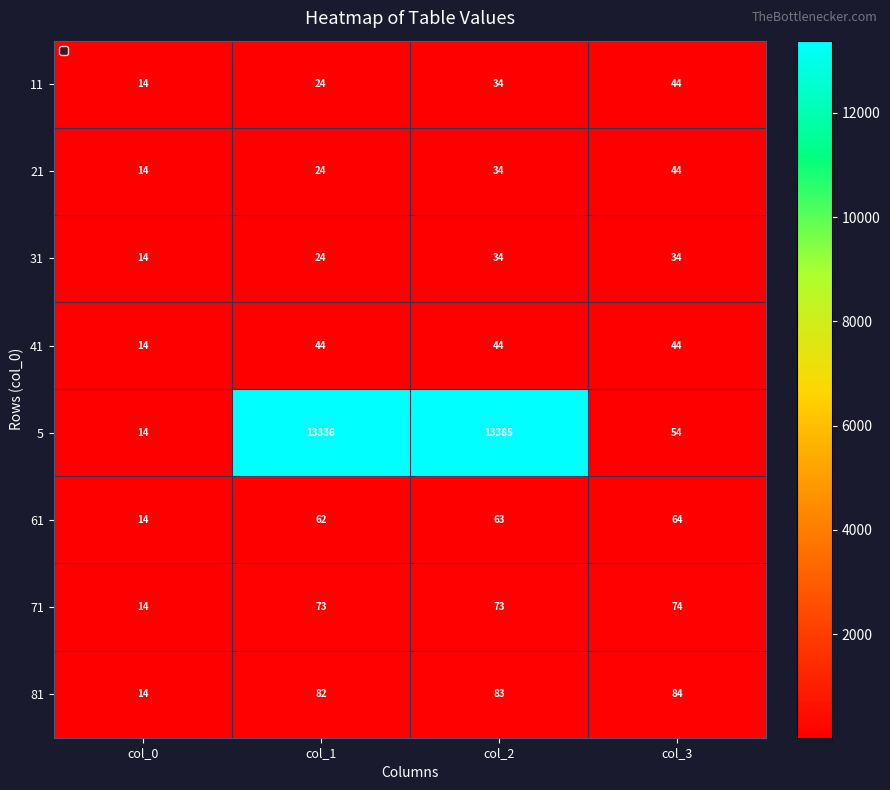

True or false: 81 has a value of 36 at col_3.

False